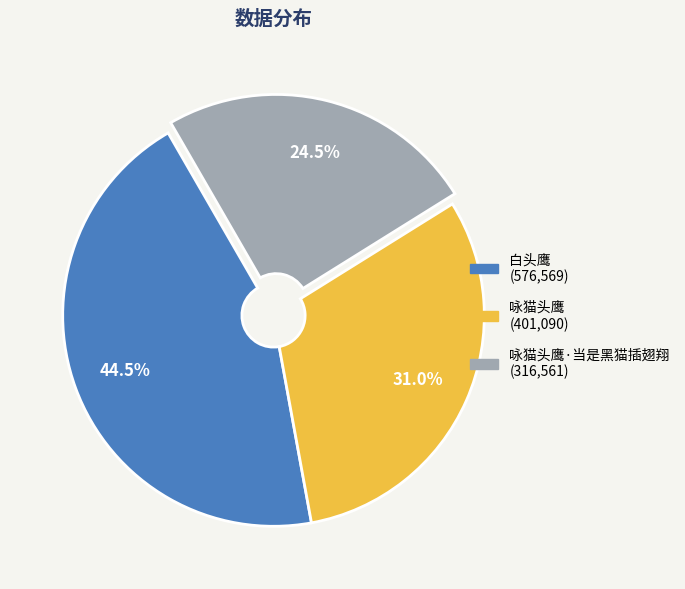

Does any single category account for the majority?

No